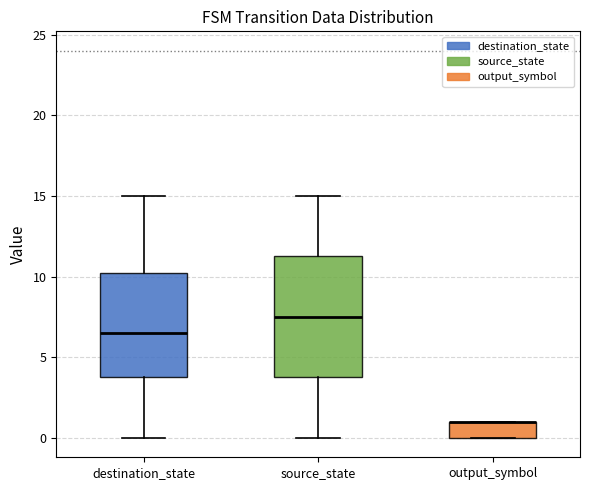

Comparing the boxes themselves (not the whiskers), which one is the tallest?

source_state